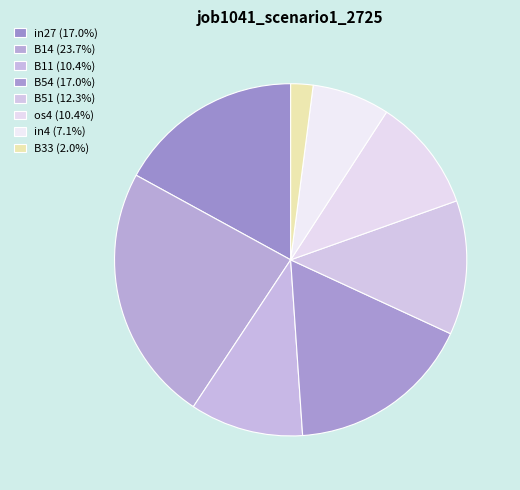

Count the number of slices in the pie.

8